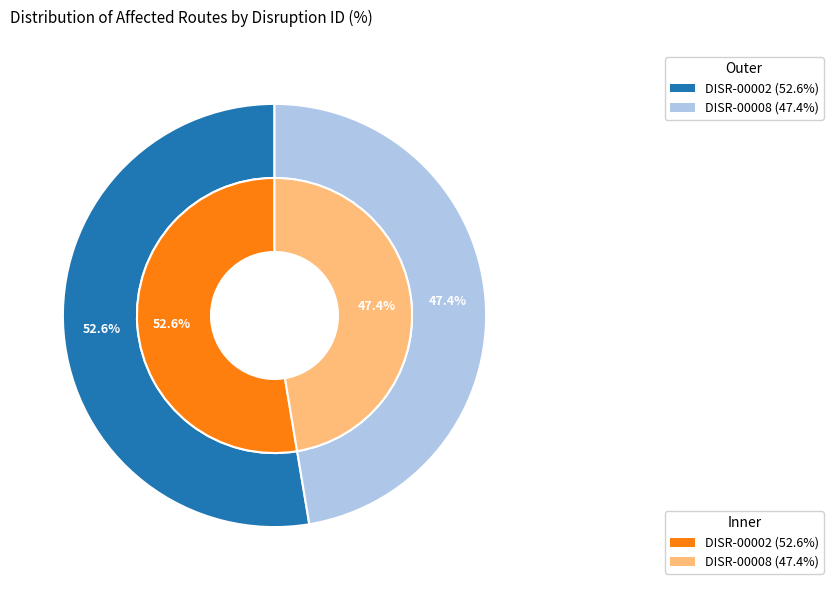

Count the number of slices in the pie.

2